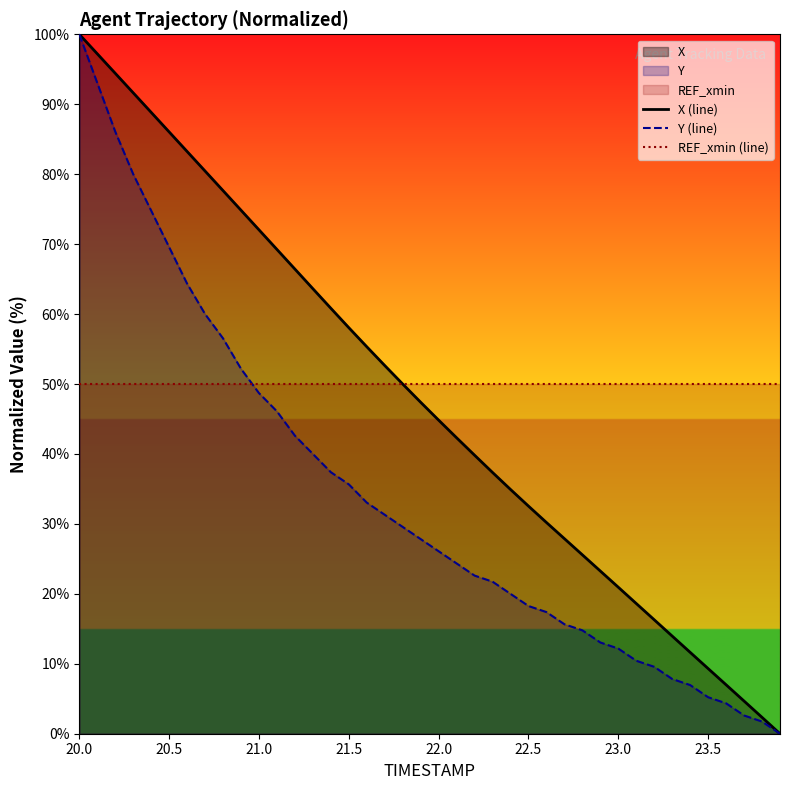

How many lines are shown in the chart?

3